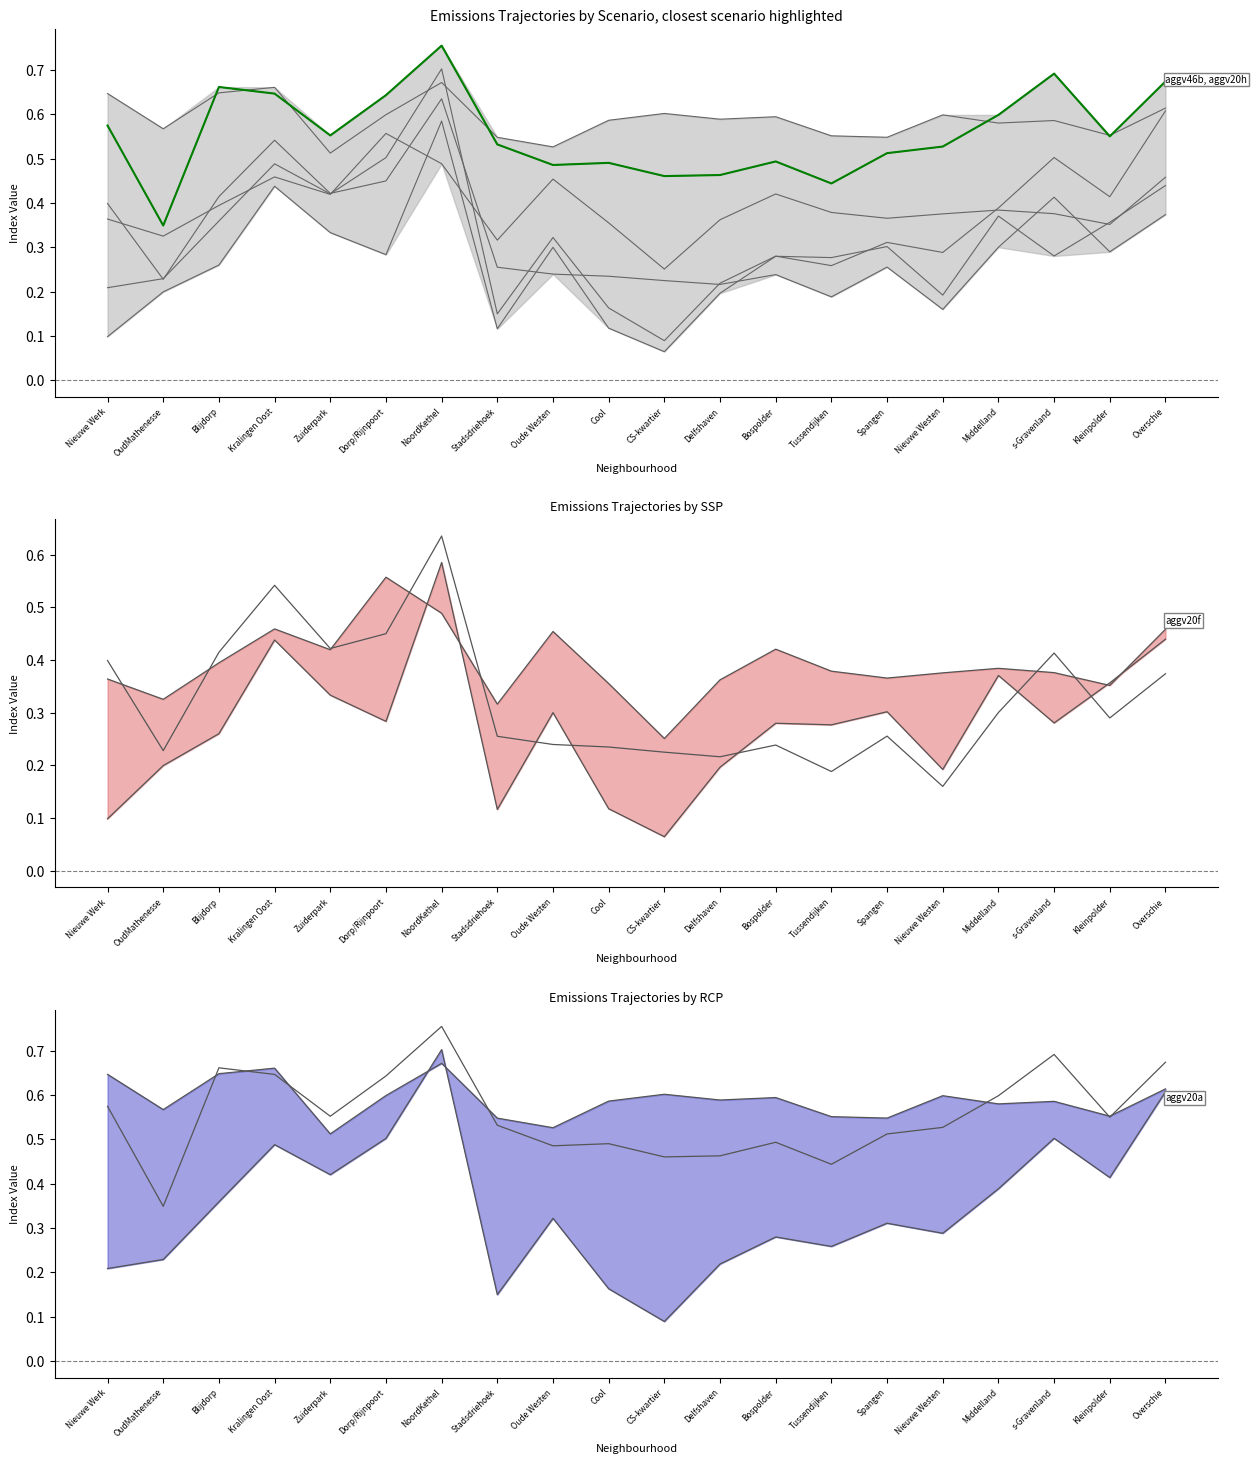

What is the minimum value for aggv20f?

0.3